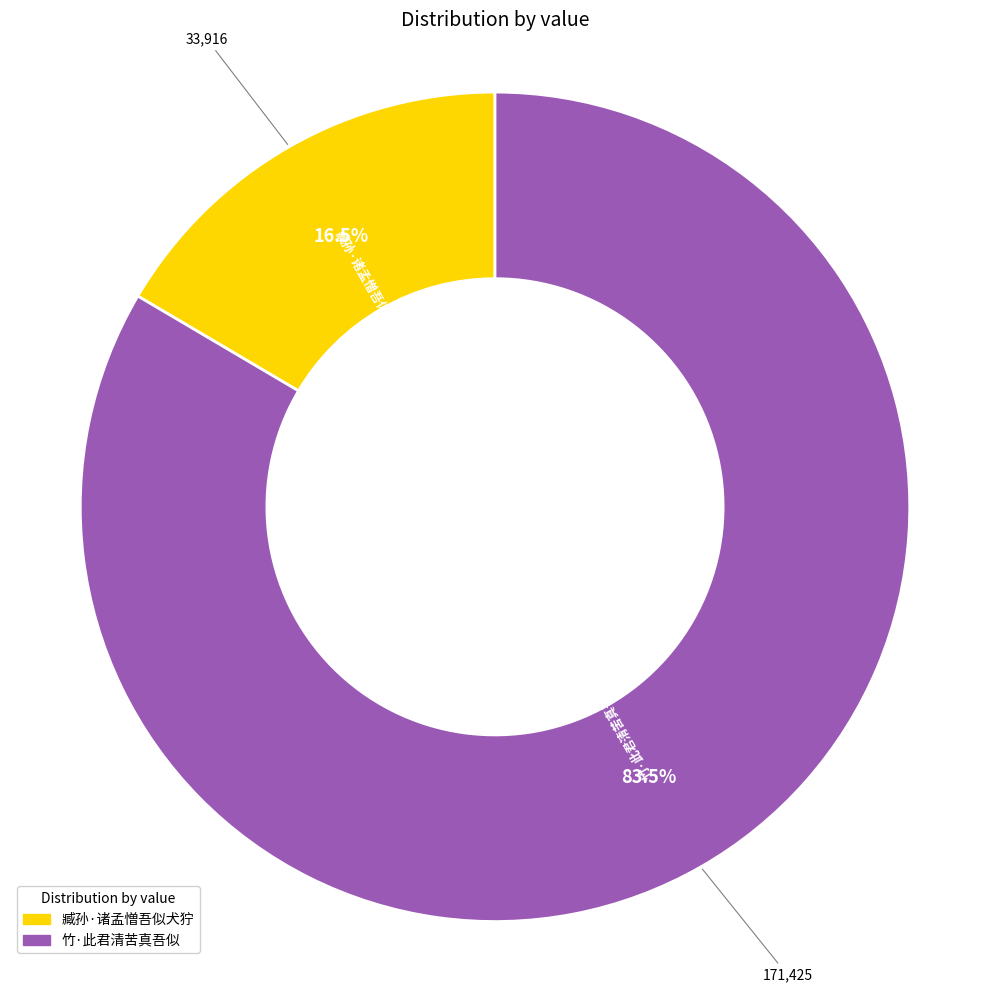

How many slices are in this pie chart?

2